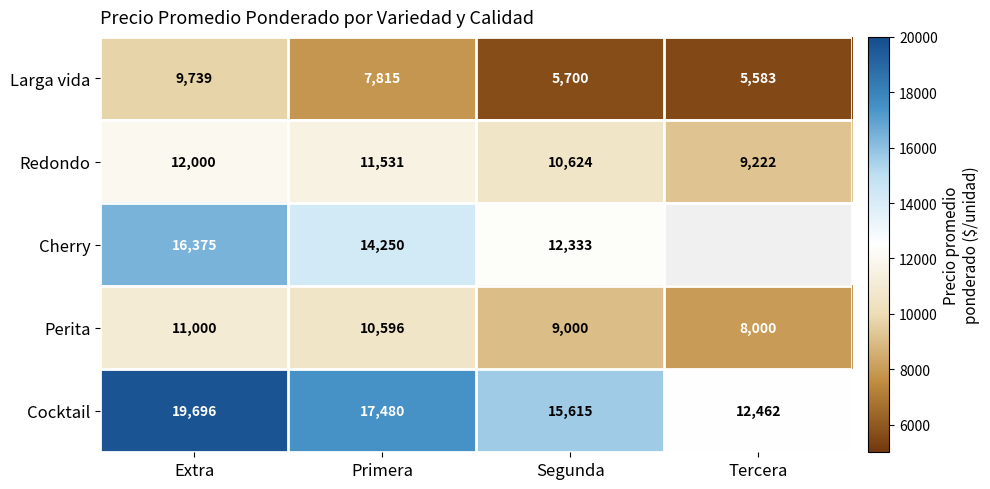

Which category has the highest value in the Perita series?

Extra